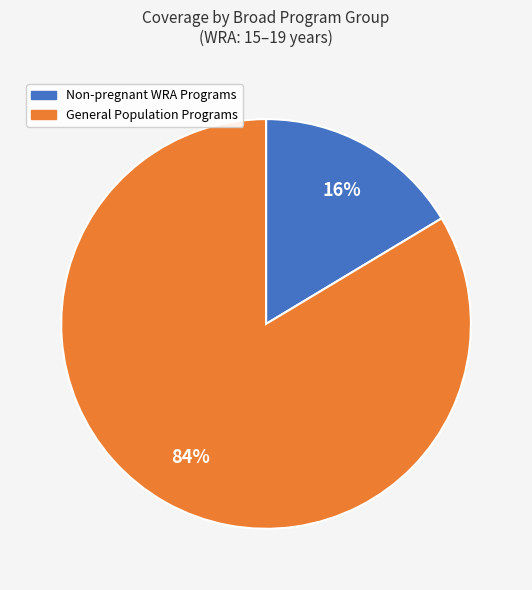

Does any single category account for the majority?

Yes